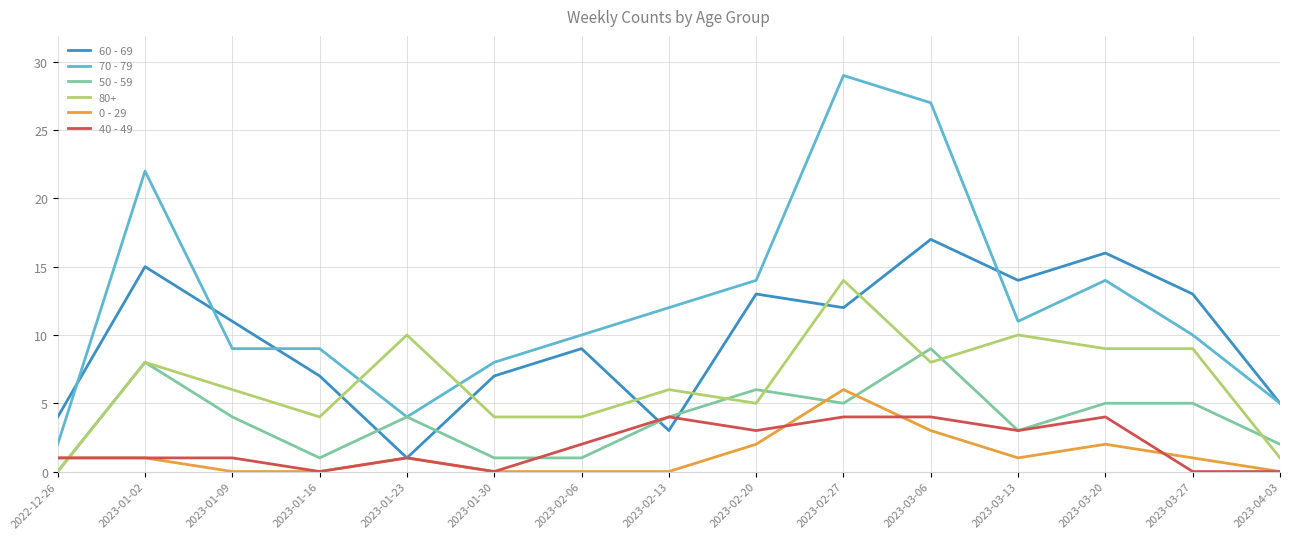

At 2023-03-06, list the series in order from largest to smallest.

70 - 79, 60 - 69, 50 - 59, 80+, 40 - 49, 0 - 29